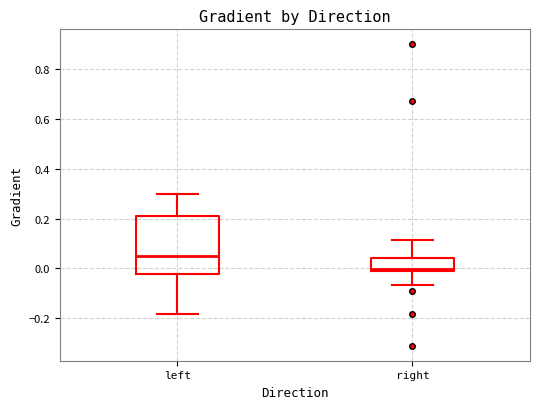

Which box is the tallest, from its lower edge to its upper edge?

left